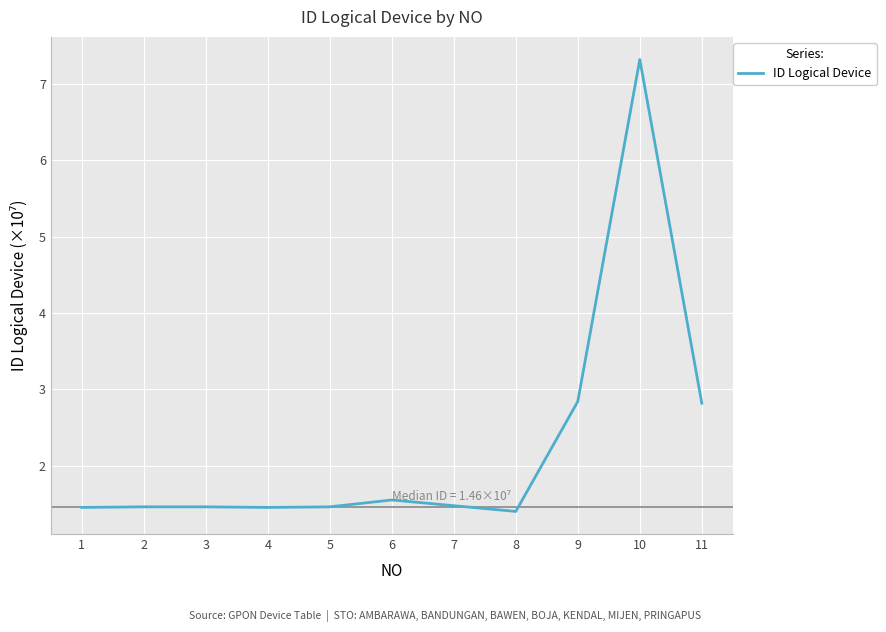

What is the difference between the second highest and second lowest values?

1.4